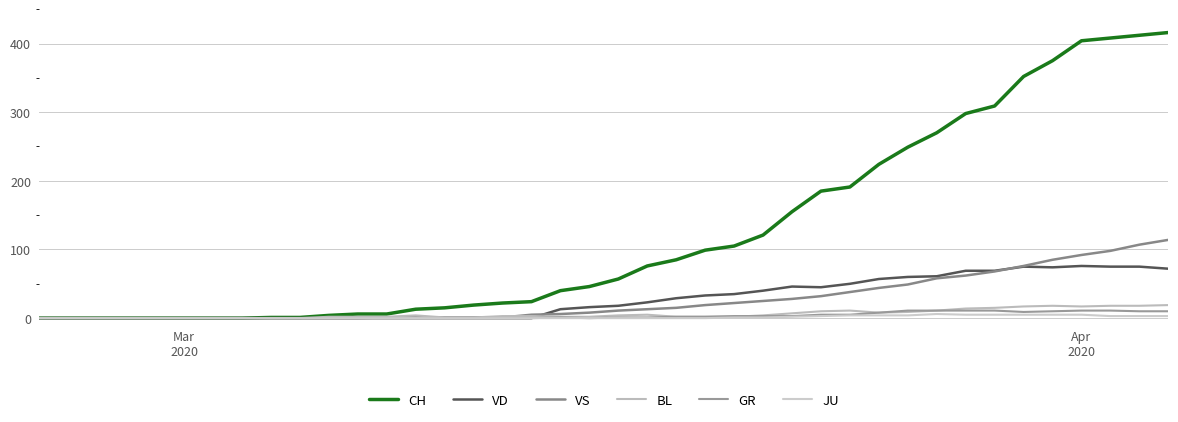

Does the chart display data point markers on the line(s)?

No